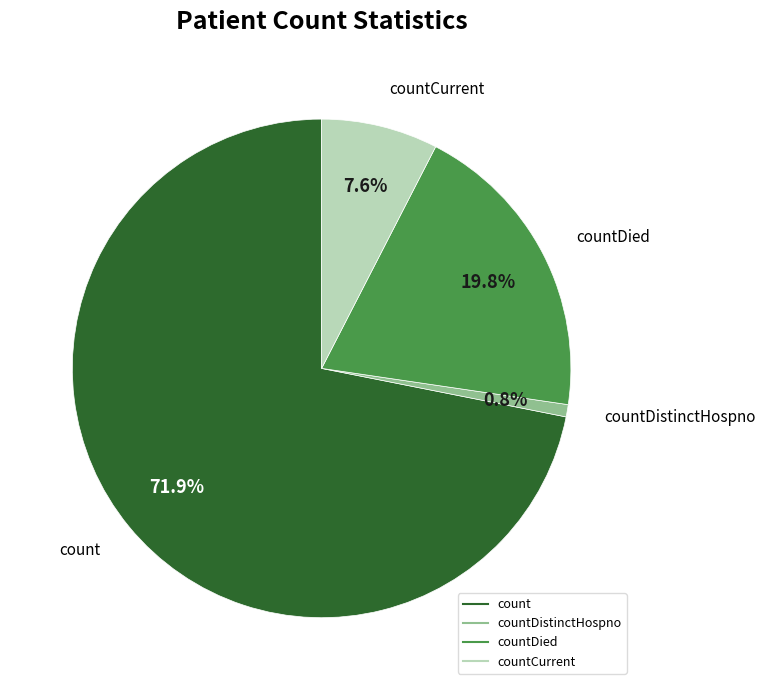

Is there any slice that represents more than half of the pie?

Yes